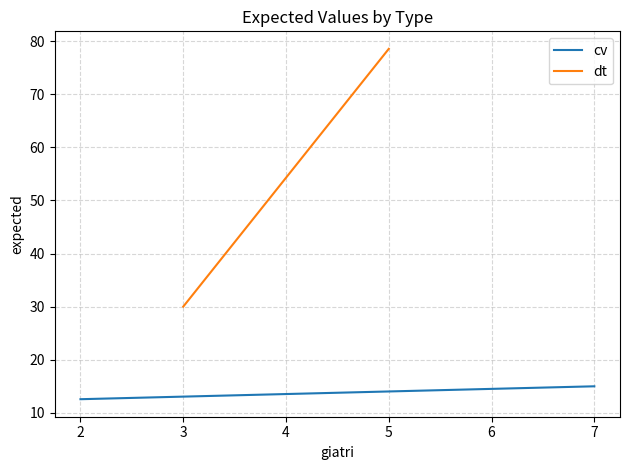

True or false: dt has a value of 48.9 at 3.

False